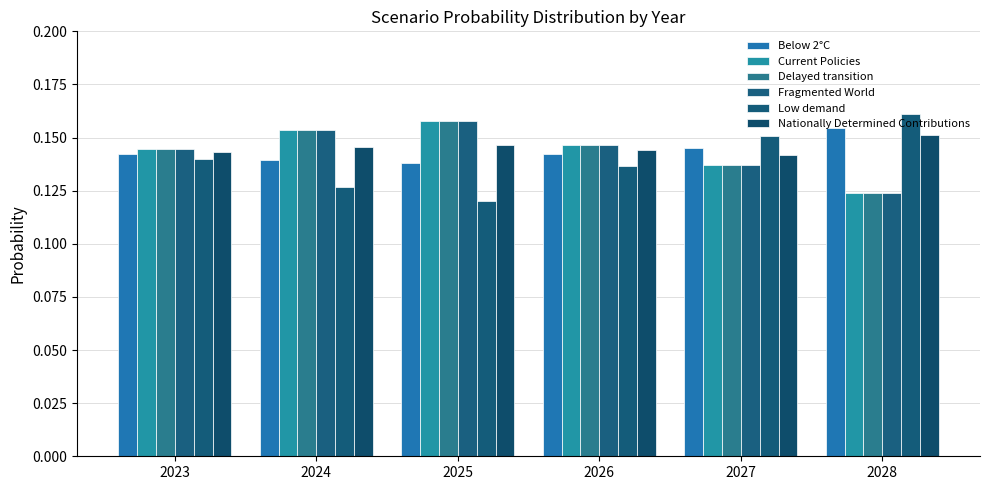

At which label does Current Policies reach its peak?

2025